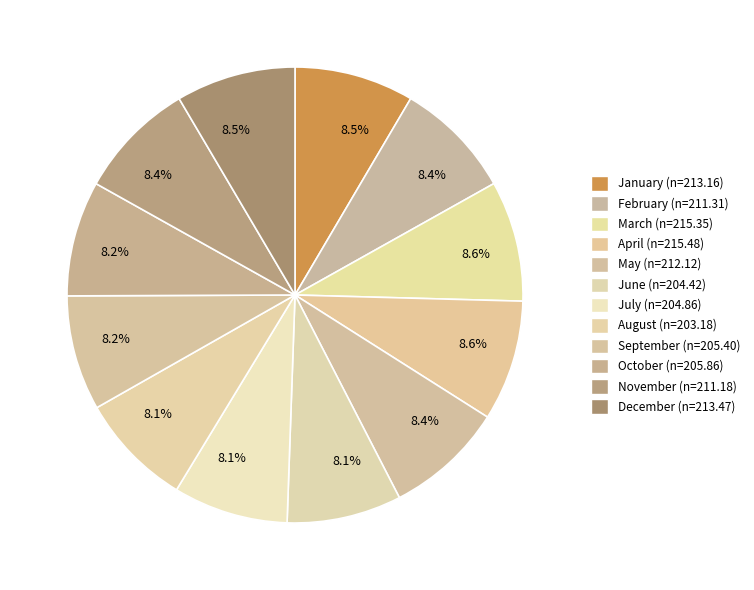

How many segments does this pie chart have?

12